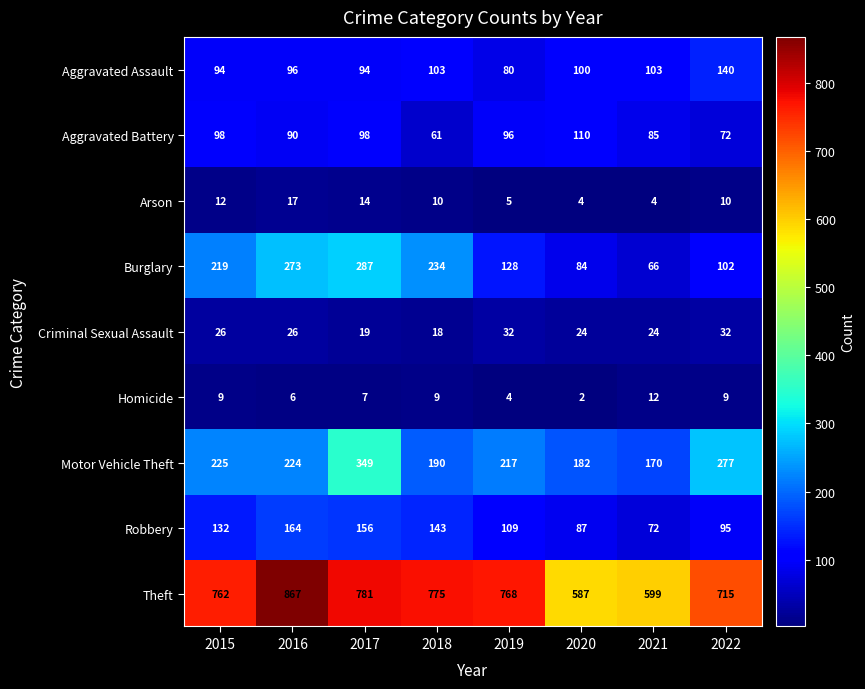

How many series are shown in this chart?

9